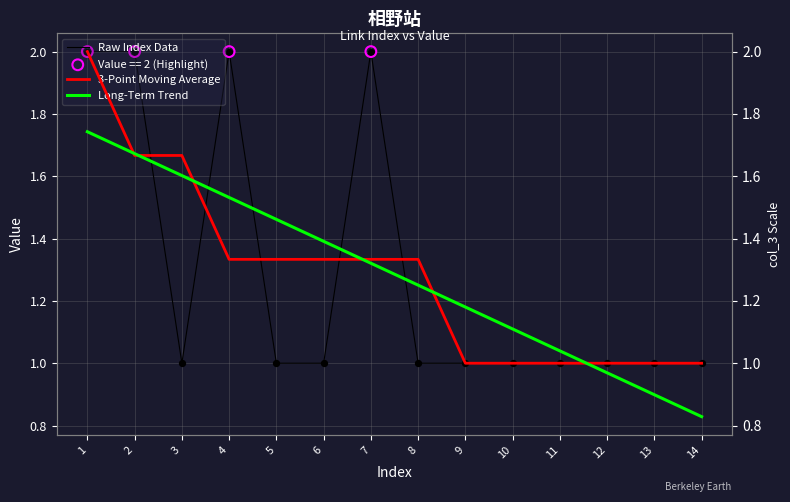

Is the value of Long-Term Trend at 7 greater than the value of 3-Point Moving Average at 2?

No